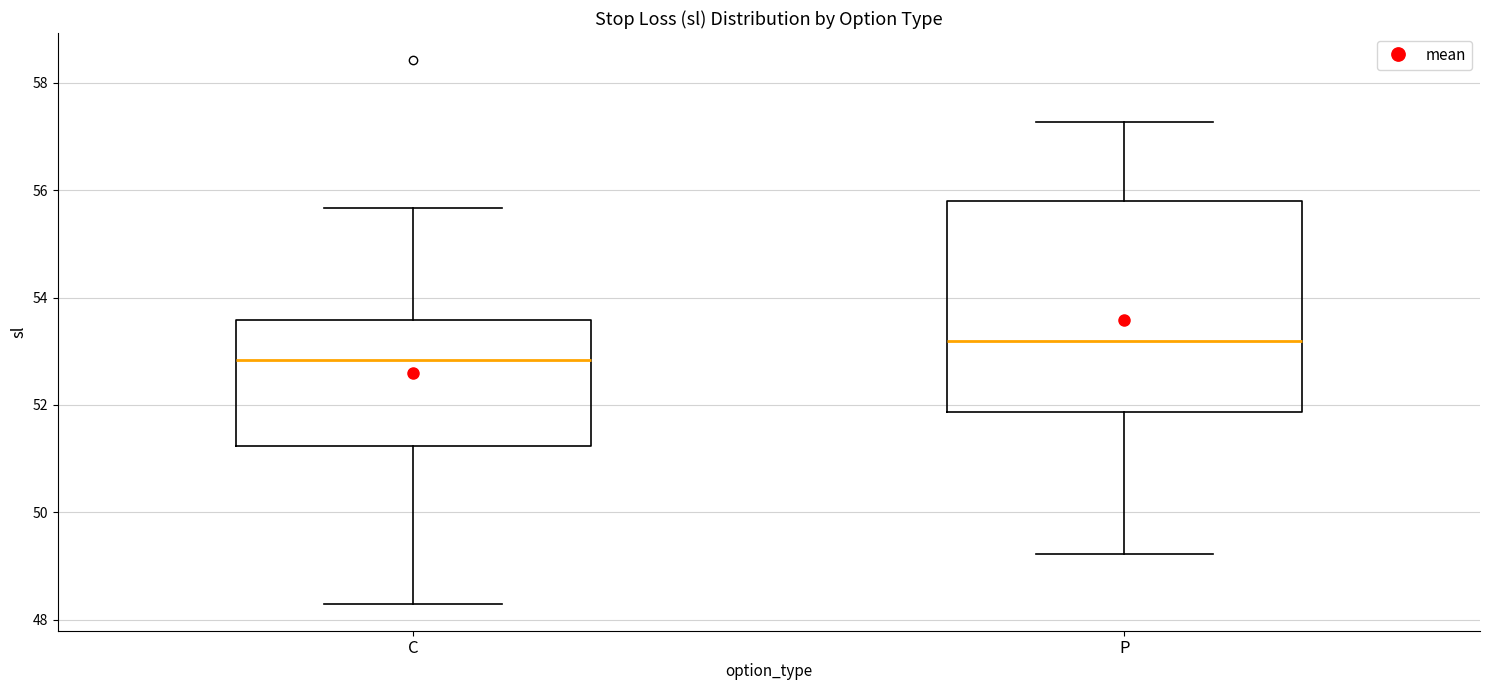

Reading left to right, transcribe this box plot: for each box, give where its median line is, the range the box spans, and where its two whiskers end, as read against the y-axis. The values are not printed on the chart, so give them approximately, as read against the axis.

C: median 52.8, box 51.2 to 53.6, whiskers 48.4 to 55.6
P: median 53.2, box 51.8 to 55.8, whiskers 49.2 to 57.2